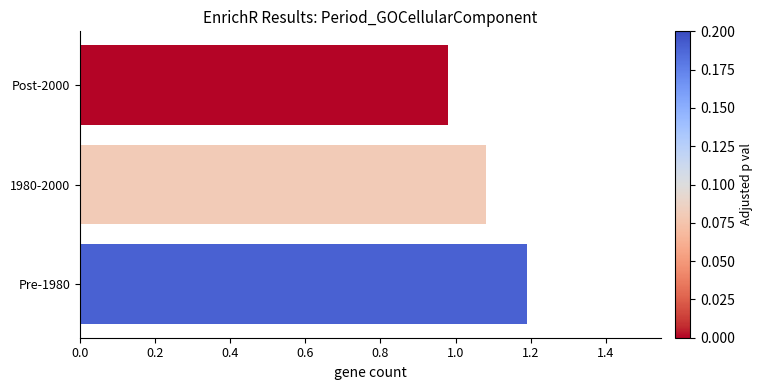

Between Pre-1980 and 1980-2000, which is larger?

Pre-1980